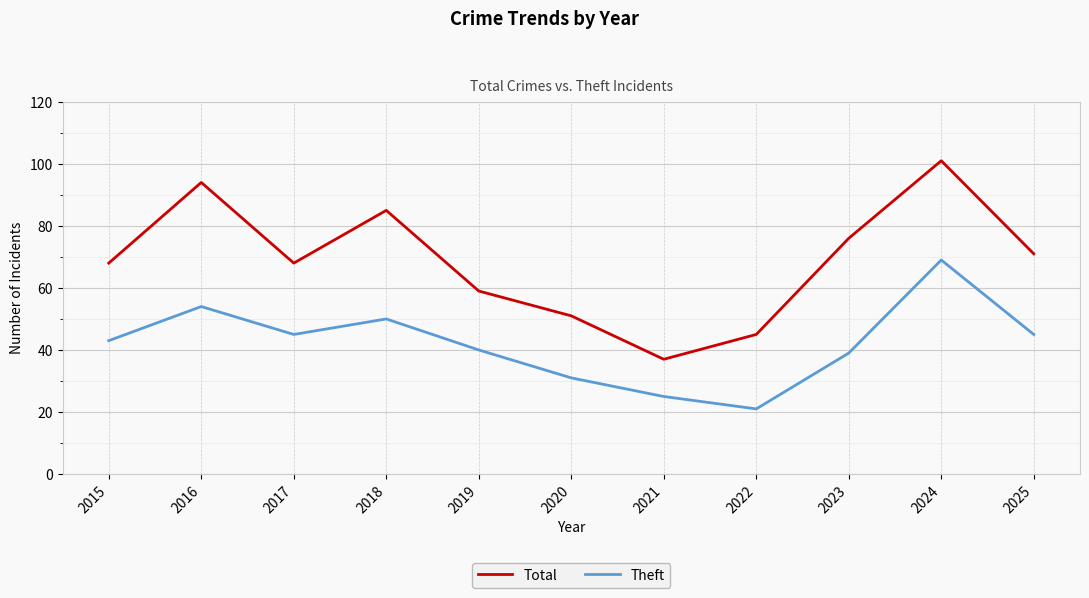

What are all the series names shown in the legend?

Total, Theft